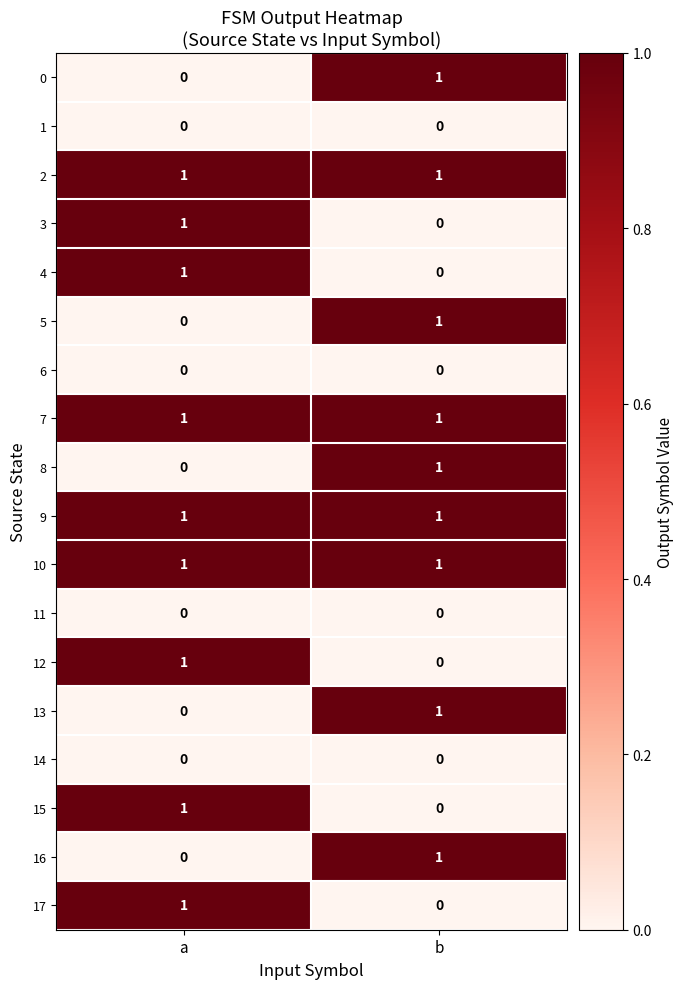

What is the total value across all series at b?

9